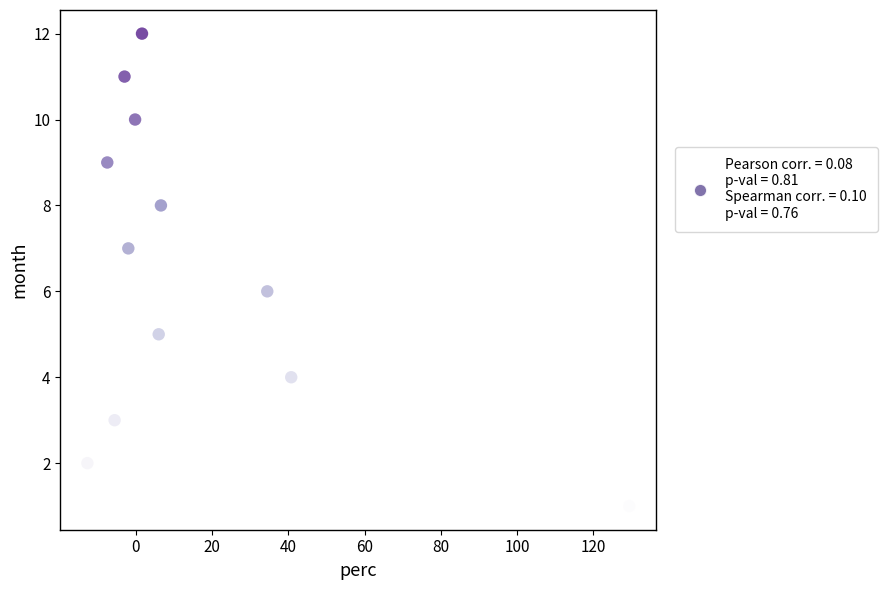

What is the range of Y values (max minus min)?

11